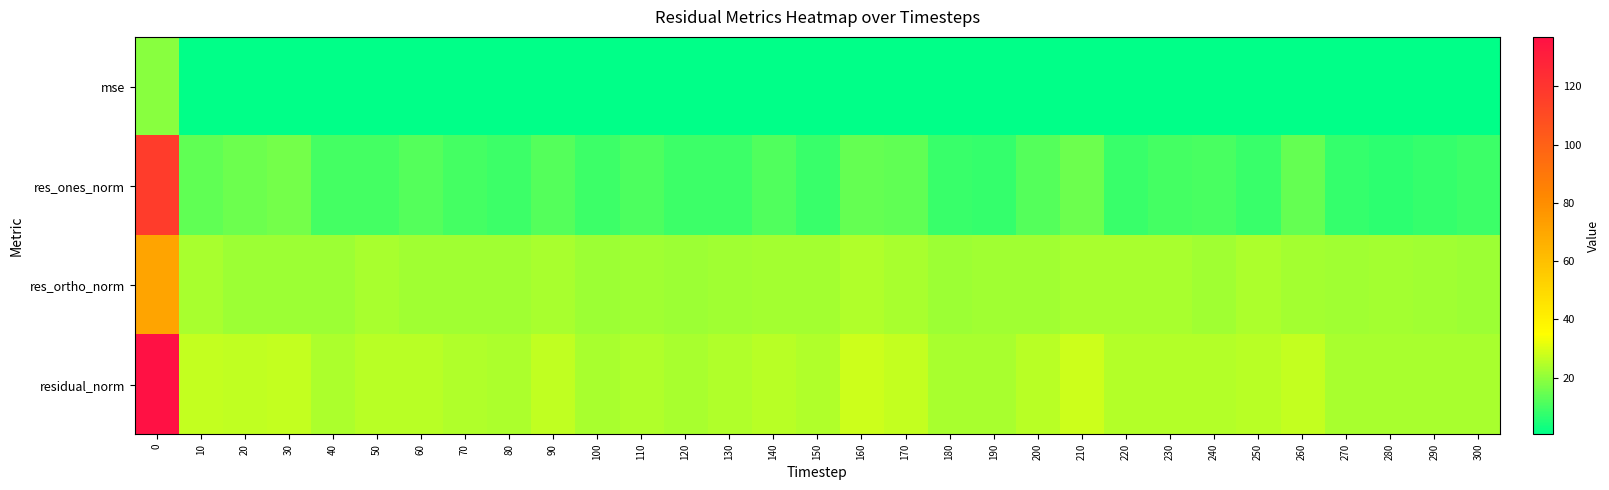

Reading right to left, extract all data points from this chart.

row_0: 300=0.5	290=0.5	280=0.5	270=0.5	260=0.7	250=0.6	240=0.6	230=0.6	220=0.6	210=0.8	200=0.6	190=0.5	180=0.5	170=0.7	160=0.8	150=0.6	140=0.6	130=0.6	120=0.5	110=0.6	100=0.5	90=0.7	80=0.6	70=0.6	60=0.6	50=0.6	40=0.6	30=0.7	20=0.7	10=0.7	0=18.8
row_1: 300=8.6	290=8.0	280=6.5	270=8.0	260=14.4	250=8.3	240=10.1	230=9.8	220=8.4	210=15.3	200=12.1	190=7.9	180=8.2	170=13.6	160=14.0	150=8.2	140=11.6	130=9.0	120=9.0	110=10.8	100=8.6	90=12.2	80=8.9	70=10.1	60=11.9	50=9.8	40=10.0	30=16.5	20=15.4	10=13.7	0=117.2
row_2: 300=21.3	290=21.9	280=22.5	270=21.9	260=22.6	250=23.8	240=22.3	230=23.0	220=23.1	210=23.2	200=22.1	190=22.1	180=21.4	170=23.2	160=24.3	150=22.6	140=22.6	130=22.3	120=21.4	110=22.0	100=21.8	90=23.4	80=22.3	70=22.0	60=22.3	50=23.1	40=21.3	30=21.4	20=21.5	10=23.2	0=71.0
row_3: 300=23.0	290=23.3	280=23.4	270=23.3	260=26.8	250=25.2	240=24.5	230=25.0	220=24.6	210=27.8	200=25.2	190=23.4	180=22.9	170=26.9	160=28.0	150=24.1	140=25.4	130=24.0	120=23.3	110=24.5	100=23.4	90=26.4	80=24.0	70=24.2	60=25.3	50=25.1	40=23.5	30=27.0	20=26.4	10=26.9	0=137.0